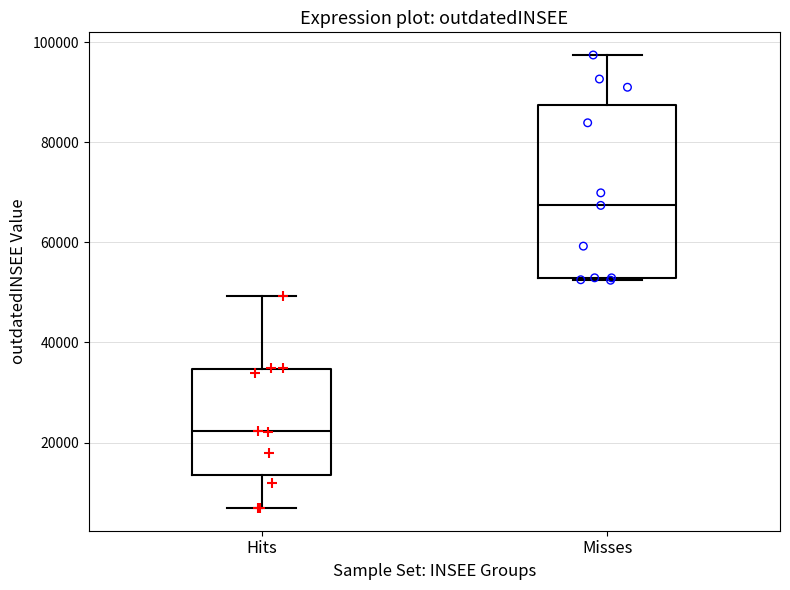

Which box has the highest median line?

Misses